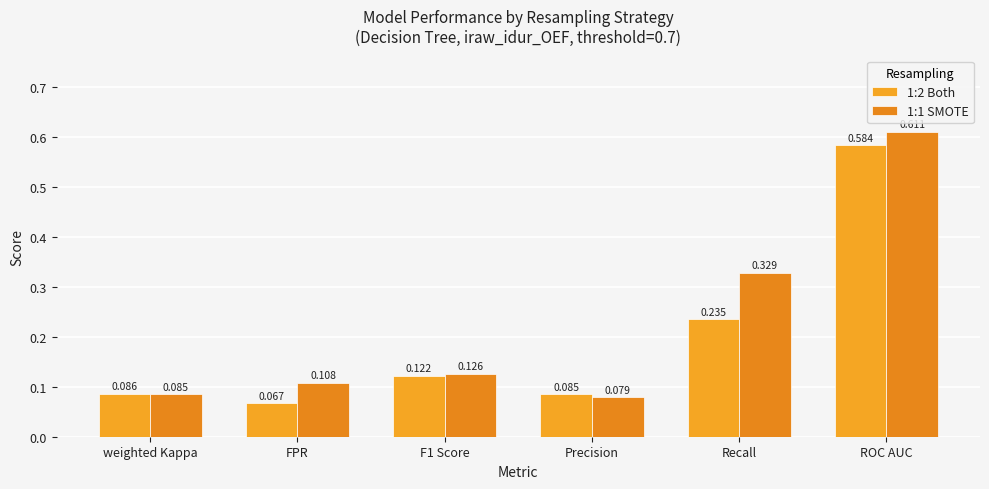

Which category has the lowest value across all series?

FPR